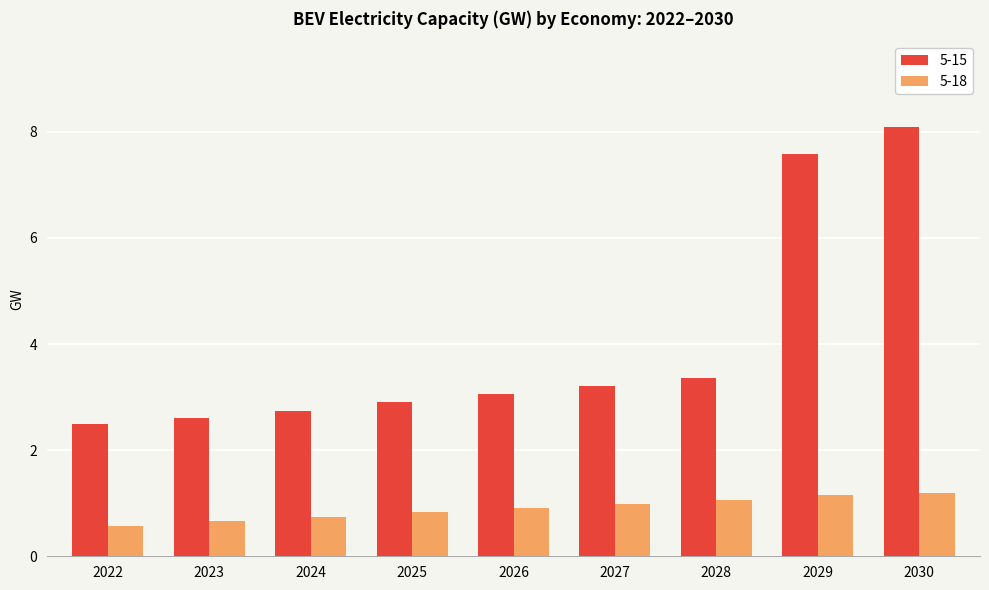

True or false: 5-18 has a value of 1.4 at 2026.

False